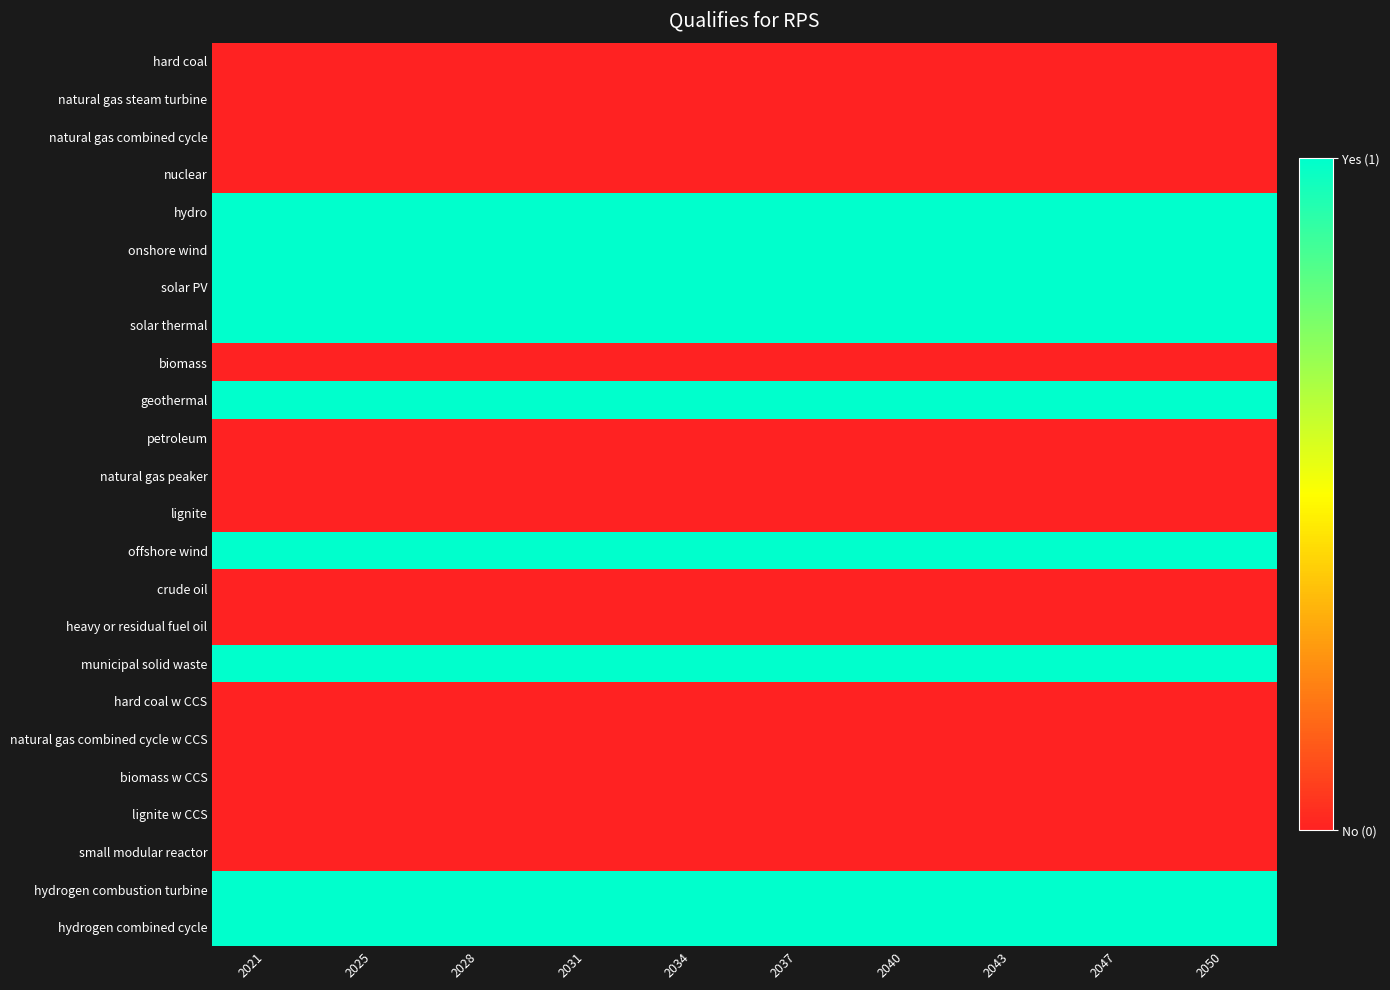

At how many categories does at least one series exceed 0?

10